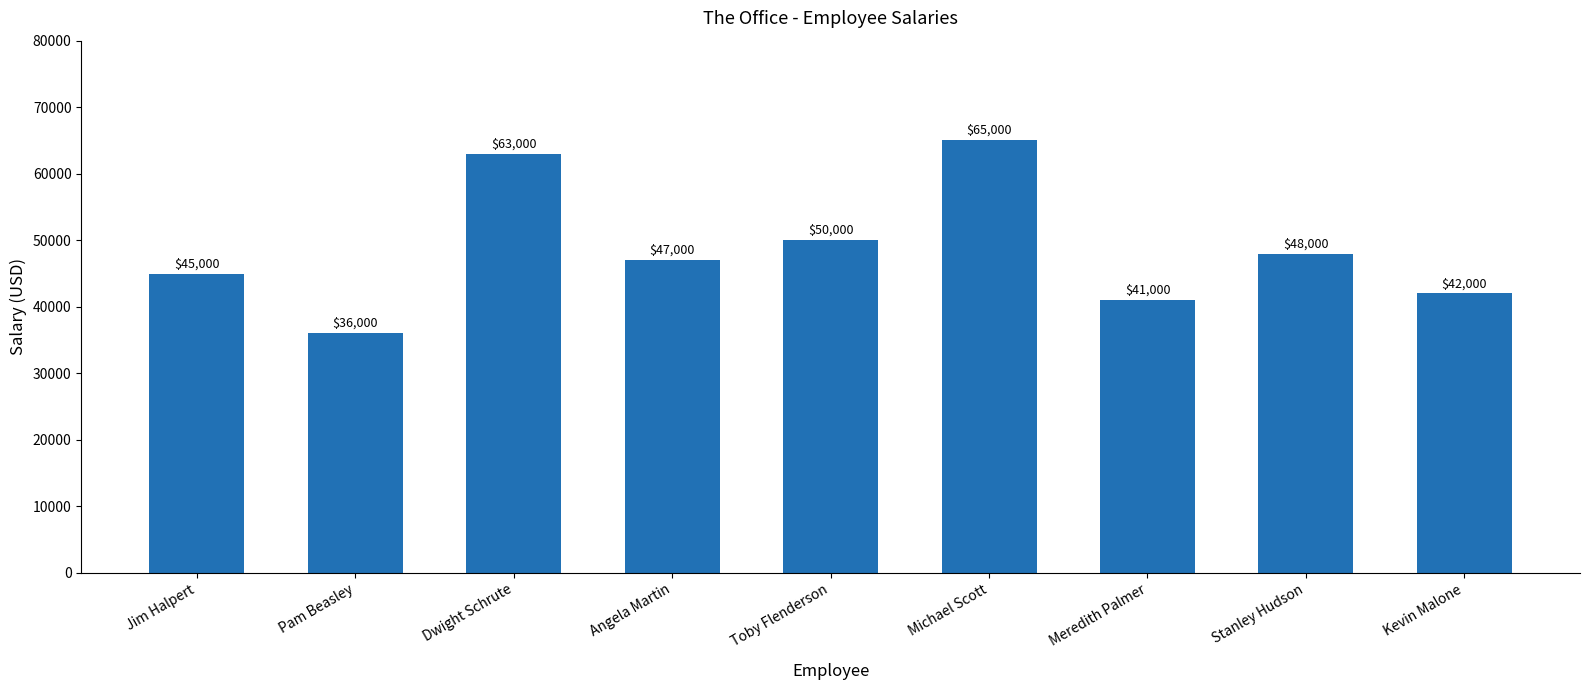

List the labels in order of value, largest first.

Michael Scott, Dwight Schrute, Toby Flenderson, Stanley Hudson, Angela Martin, Jim Halpert, Kevin Malone, Meredith Palmer, Pam Beasley